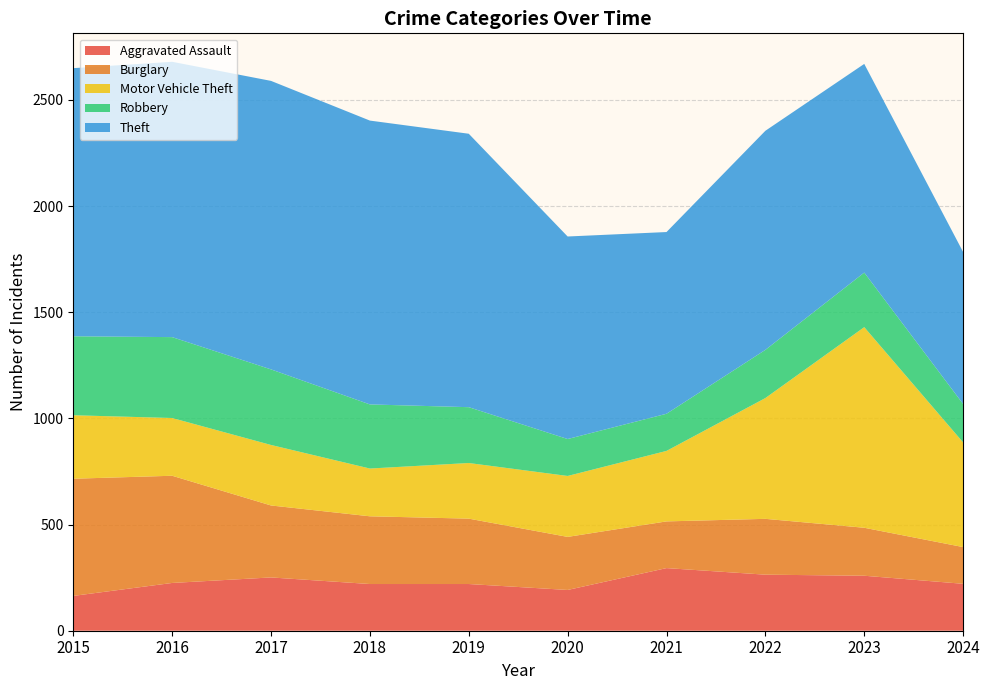

Reading left to right, extract all data points from this chart.

Aggravated Assault: 164	225	251	220	220	192	295	264	259	221
Burglary: 552	505	339	319	308	250	220	263	226	173
Motor Vehicle Theft: 299	272	285	225	262	287	332	569	945	493
Robbery: 372	381	356	302	263	174	175	227	257	181
Theft: 1263	1297	1359	1337	1288	954	856	1032	983	716